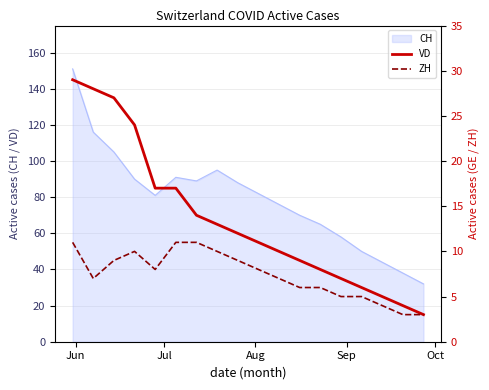

What is the difference between the maximum and minimum values in the ZH series?

8